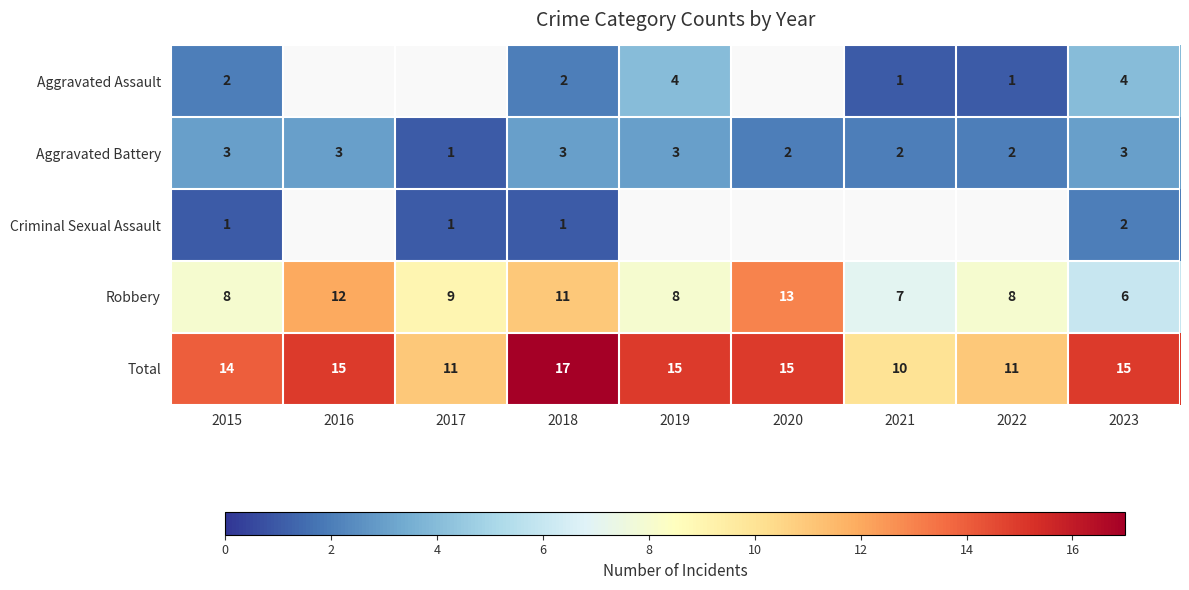

At how many categories does at least one series exceed 13?

6